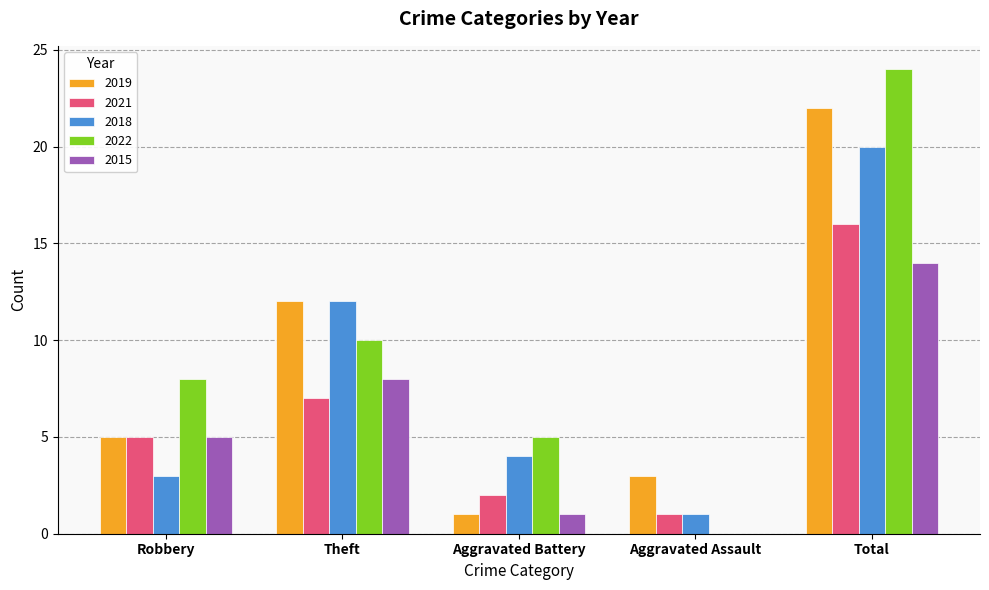

How many series are shown in this chart?

5